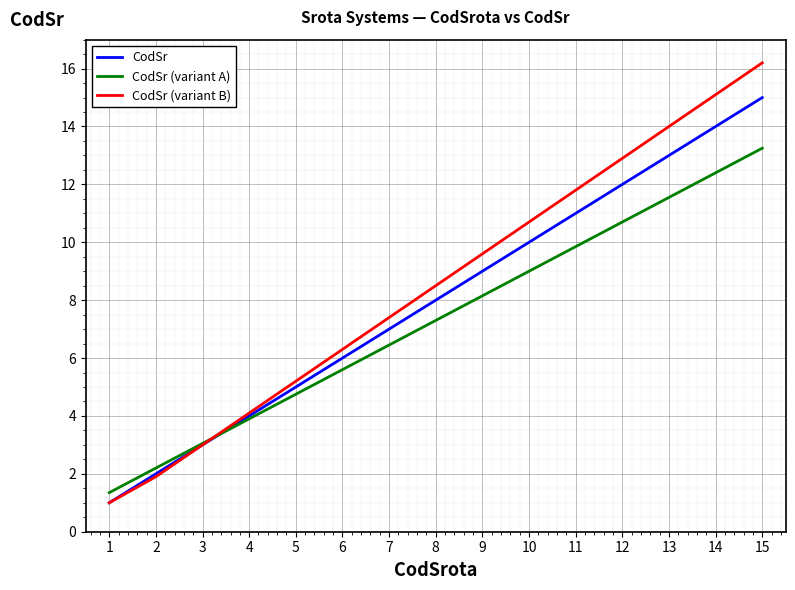

Is the value of CodSr (variant B) at 1 greater than the value of CodSr (variant A) at 14?

No